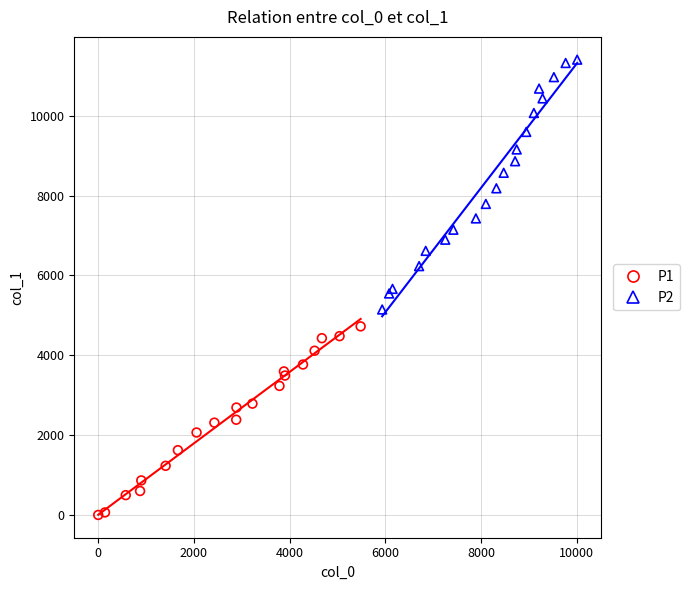

Which series reaches the maximum Y coordinate?

P2